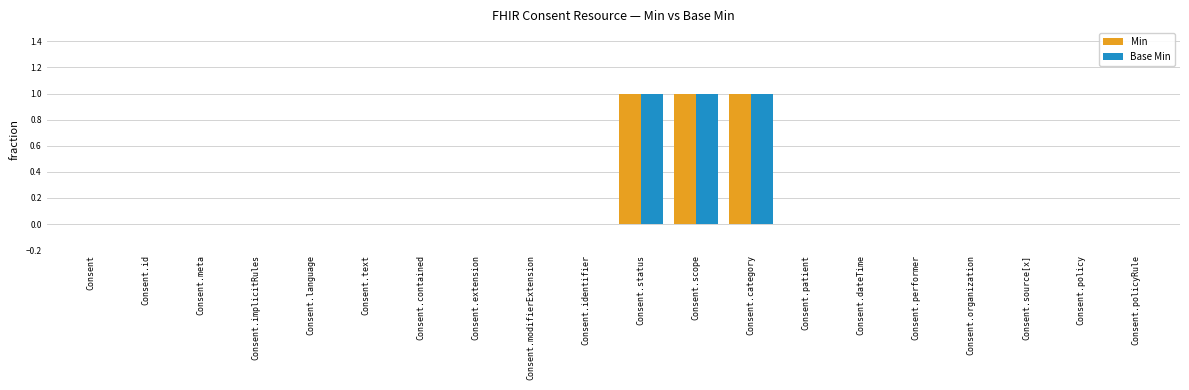

What is the total value across all series at Consent.category?

2